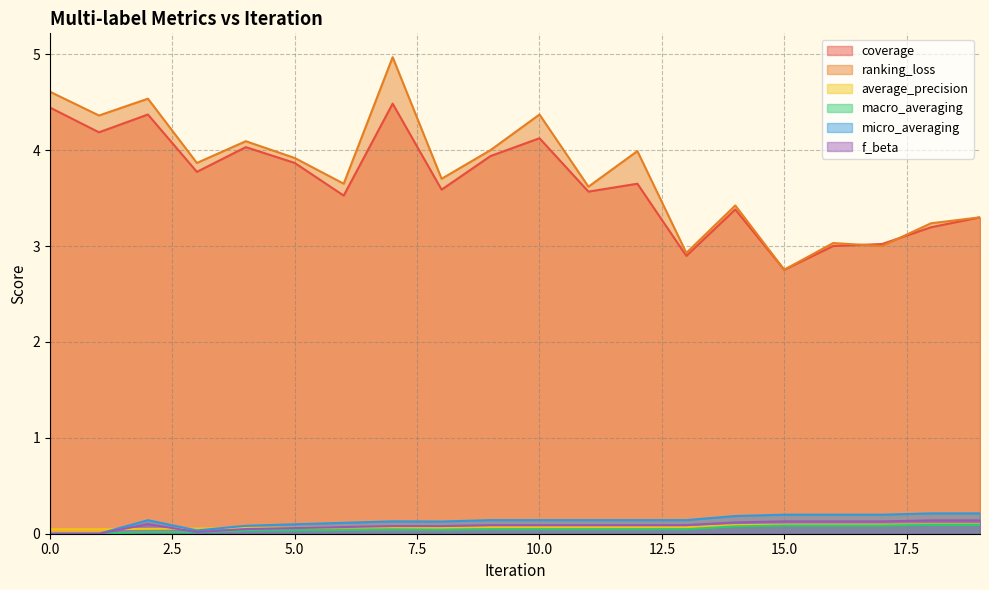

What is the average value of the ranking_loss series?

3.8